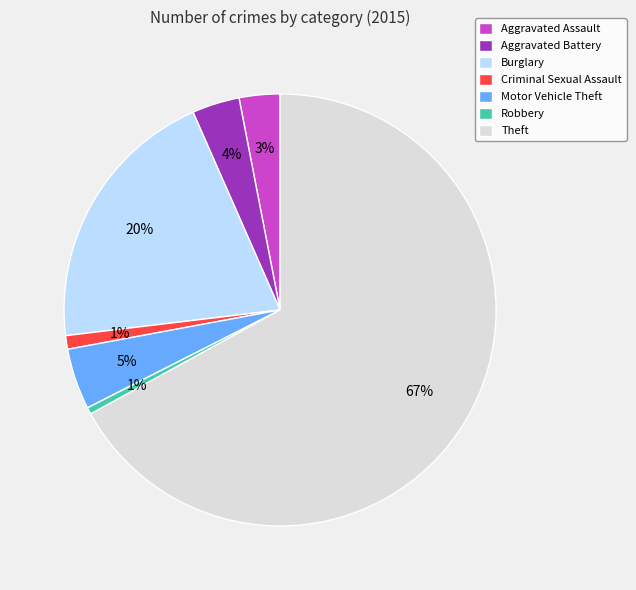

Do Theft and Burglary together represent more than half of the pie?

Yes